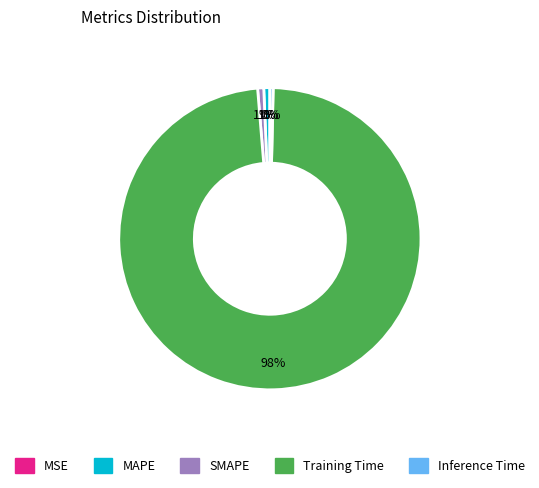

What is the largest slice in the pie chart?

Training Time